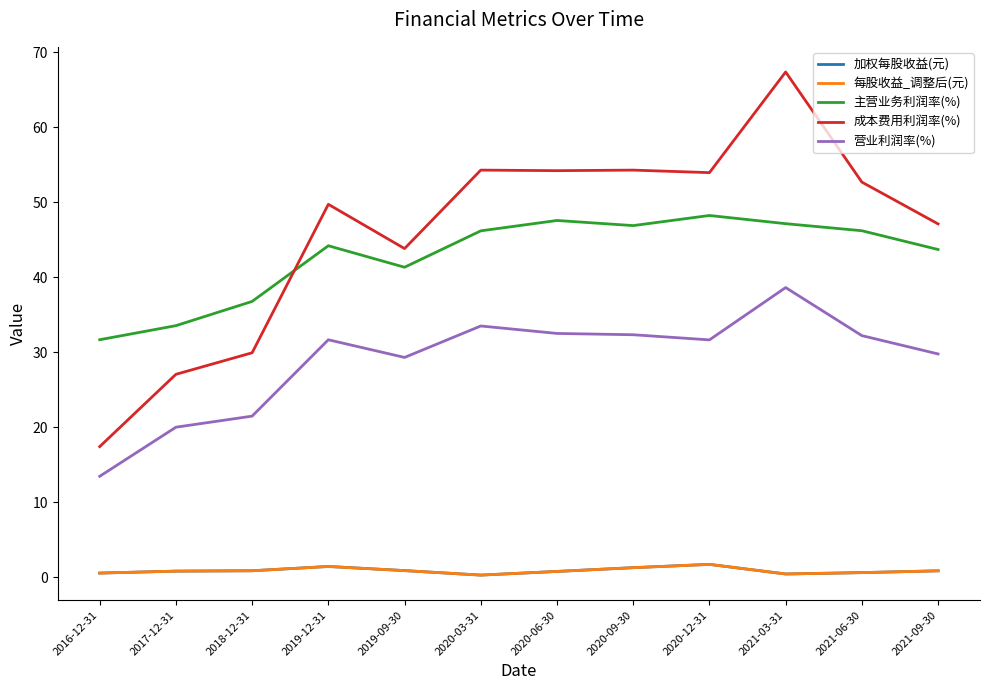

What is the label of the 9th point from the right?

2019-12-31